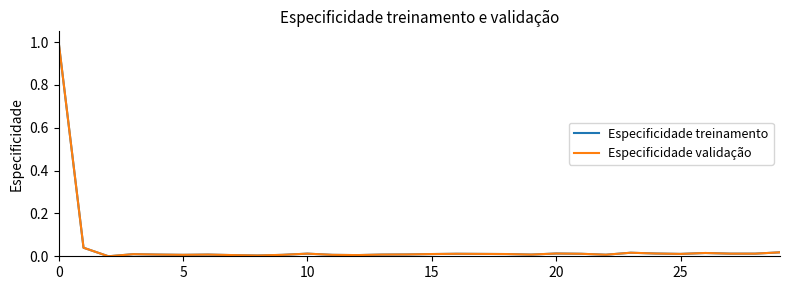

What is the highest value of the Especificidade validação series?

1.0